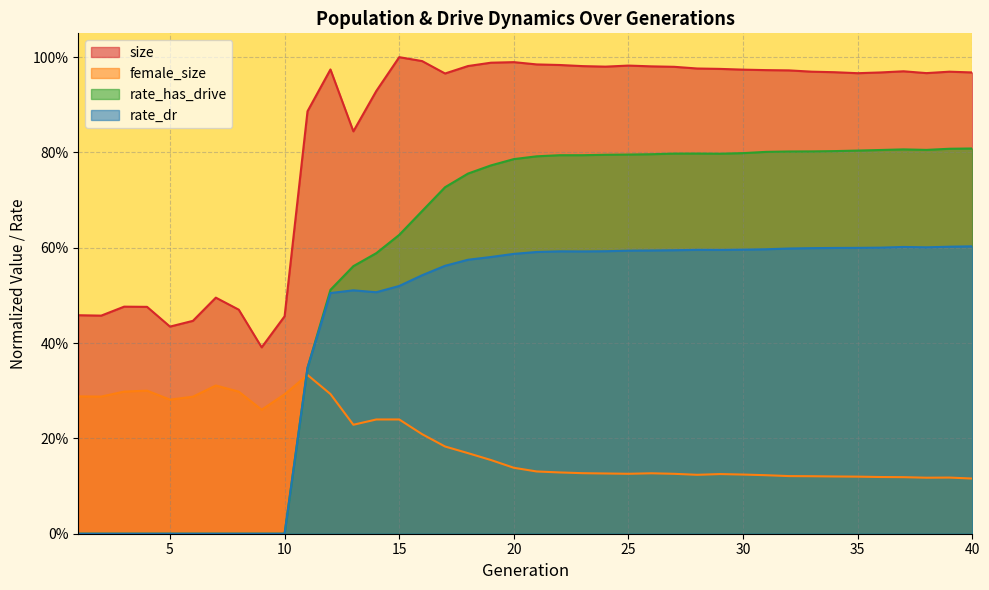

At which label does female_size reach its peak?

11